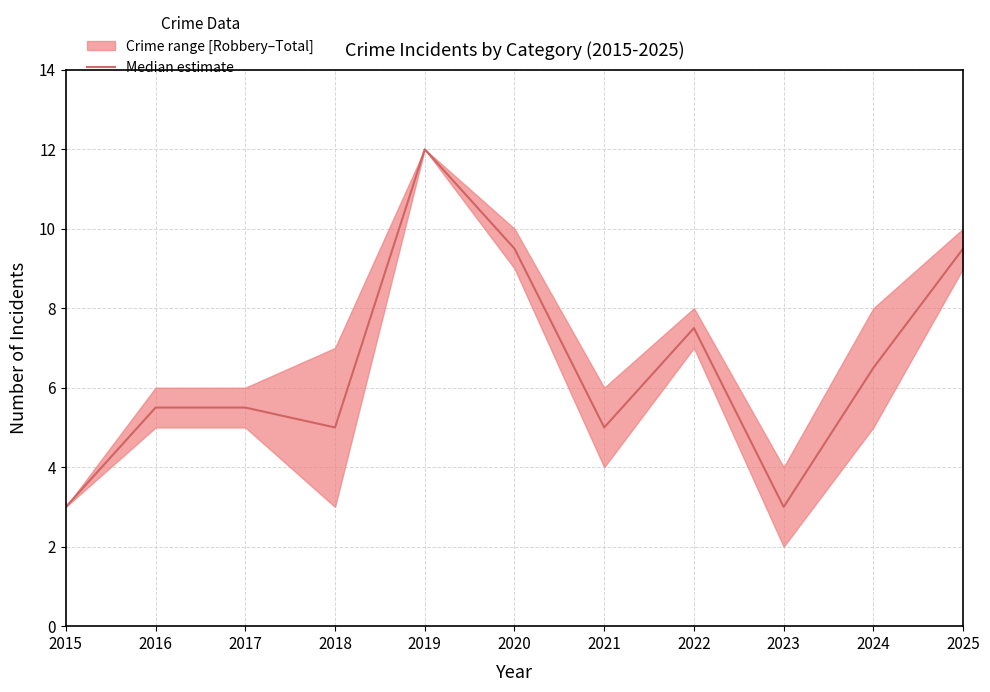

Which label corresponds to the smallest value in the chart?

2015